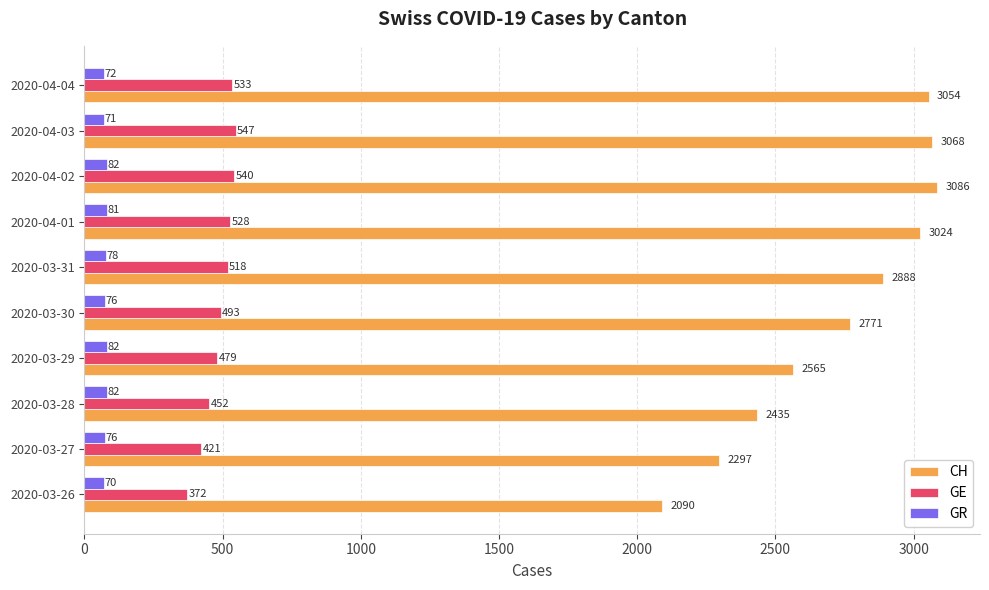

Which series has the largest total across all categories?

CH